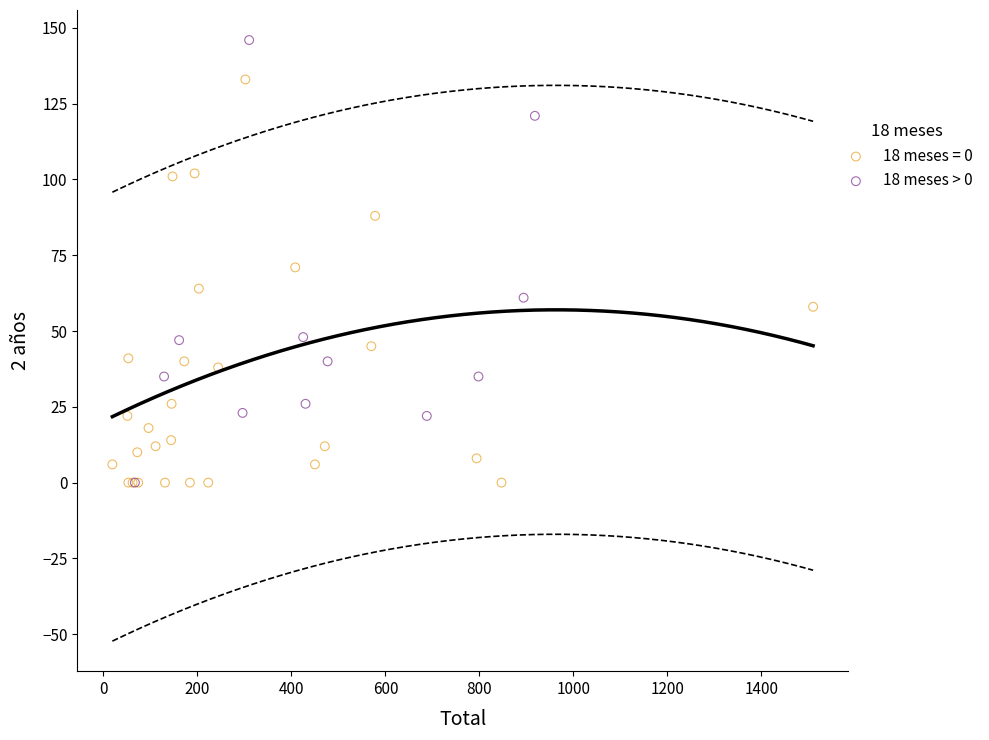

Which series has the widest spread of Y values?

18 meses > 0